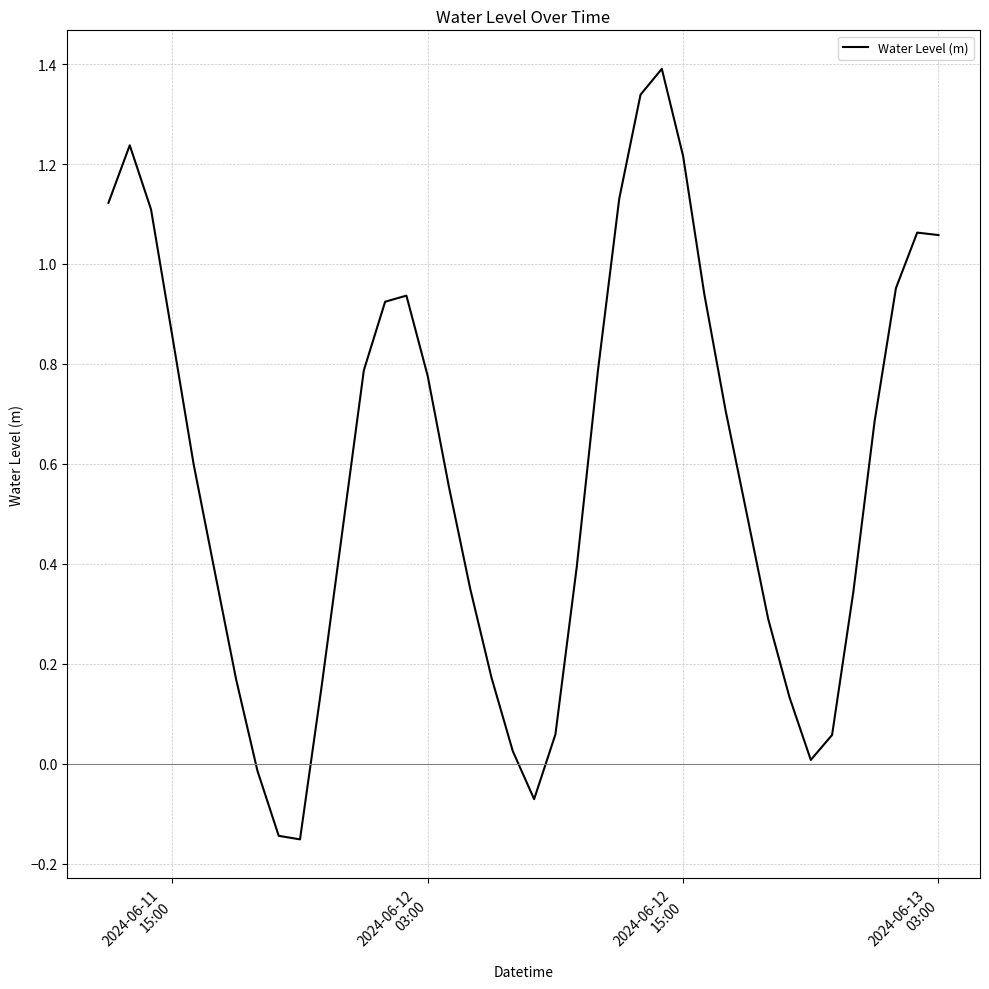

Is this an area chart (filled region under the line)?

No